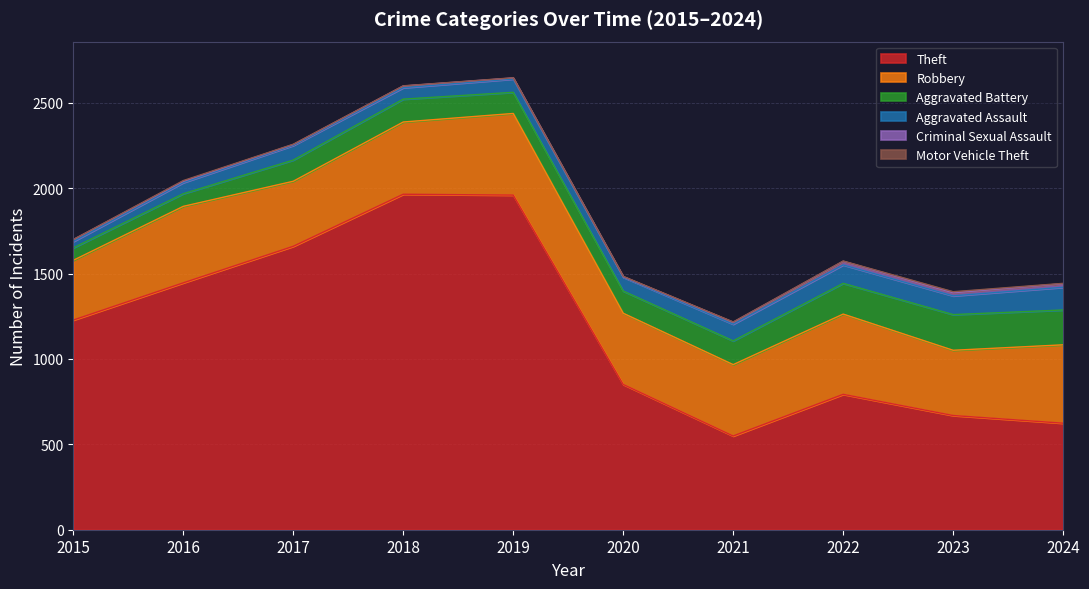

Reading left to right, extract all data points from this chart.

Theft: 2015=1228	2016=1446	2017=1660	2018=1965	2019=1960	2020=851	2021=549	2022=793	2023=669	2024=624
Robbery: 2015=350	2016=448	2017=381	2018=423	2019=478	2020=417	2021=418	2022=470	2023=382	2024=459
Aggravated Battery: 2015=73	2016=74	2017=124	2018=134	2019=124	2020=130	2021=139	2022=180	2023=209	2024=204
Aggravated Assault: 2015=37	2016=65	2017=86	2018=67	2019=78	2020=81	2021=98	2022=108	2023=110	2024=133
Criminal Sexual Assault: 2015=11	2016=8	2017=5	2018=10	2019=6	2020=3	2021=11	2022=21	2023=18	2024=21
Motor Vehicle Theft: 2015=1	2016=4	2017=2	2018=1	2019=1	2020=2	2021=2	2022=2	2023=6	2024=2